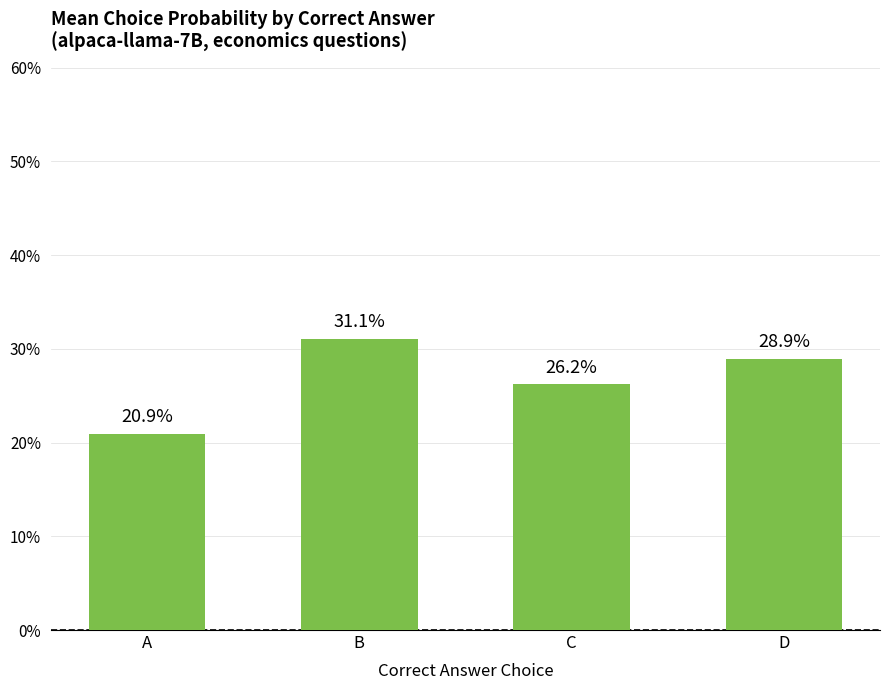

Reading left to right, extract all data points from this chart.

0.2	0.3	0.3	0.3